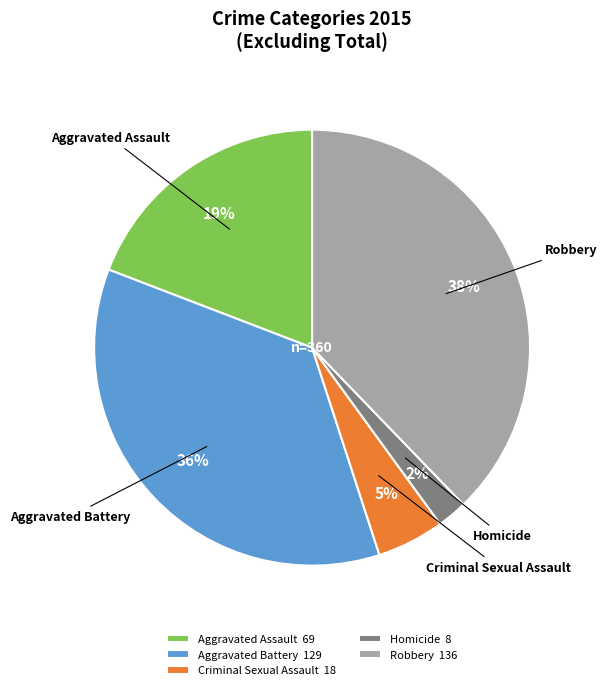

Which slice is the largest?

Robbery